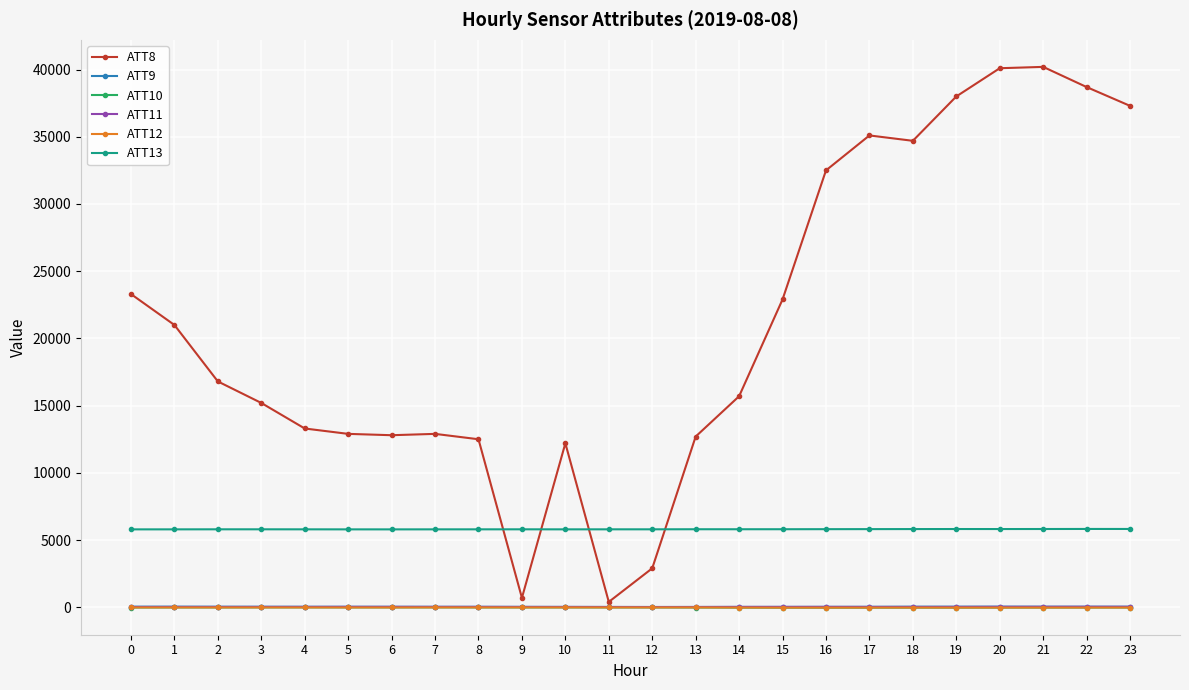

What is the difference between the ATT9 values at 22 and 13?

20.8